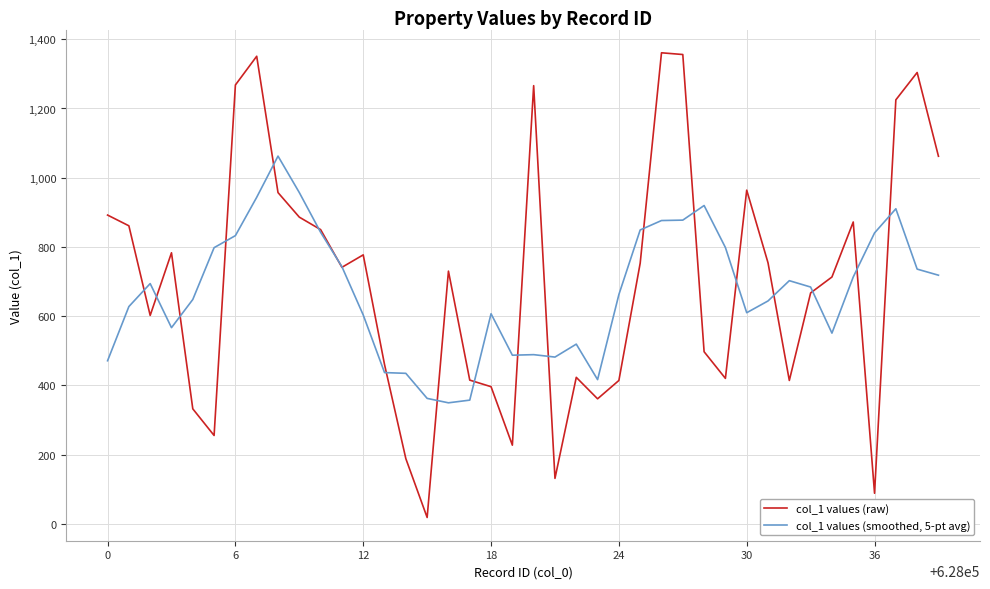

Rank the series by their maximum value, from highest to lowest.

col_1 values (raw), col_1 values (smoothed, 5-pt avg)